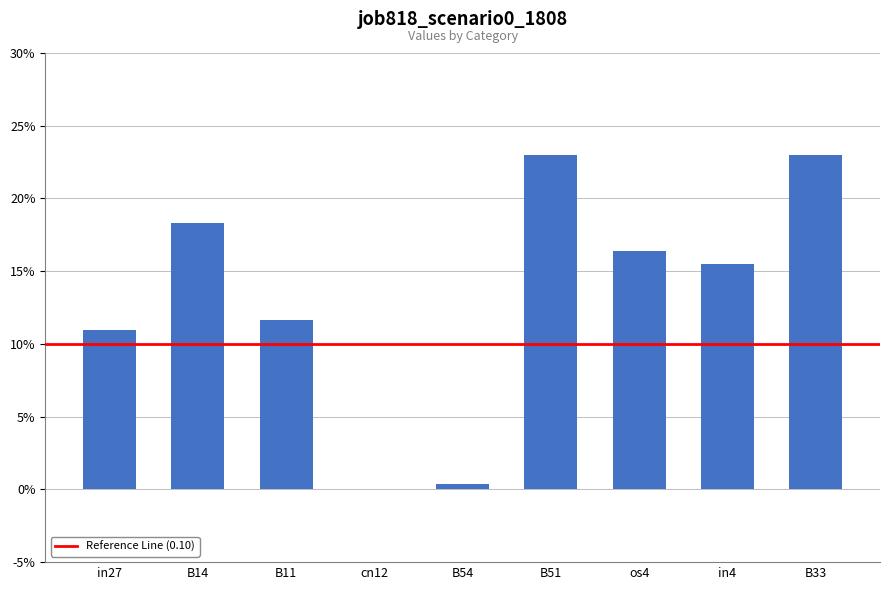

What is the label of the 8th bar from the right?

B14